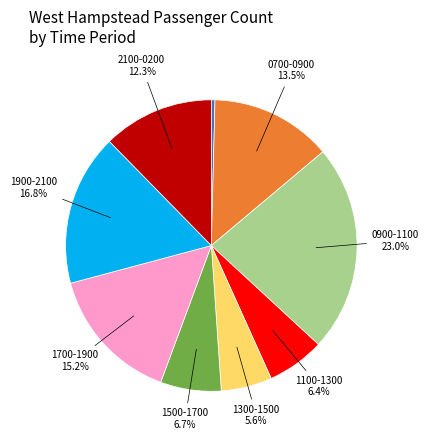

To the nearest percent, what is the average slice percentage?

11%